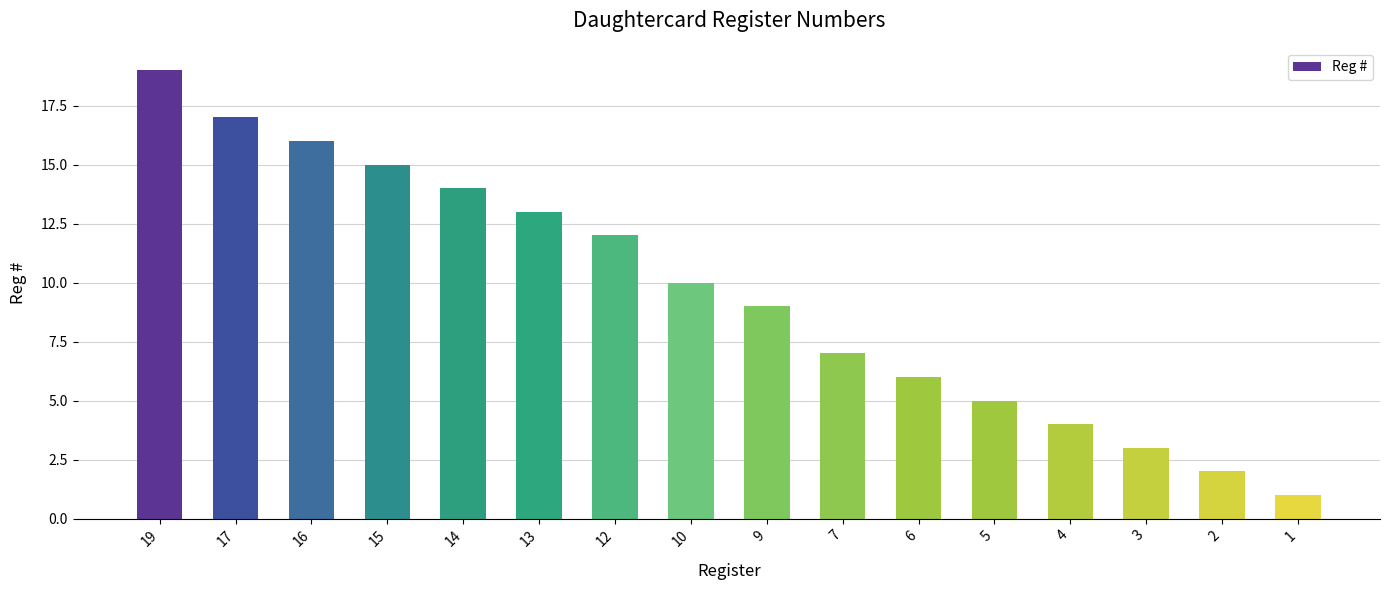

What is the minimum value shown in the chart?

1